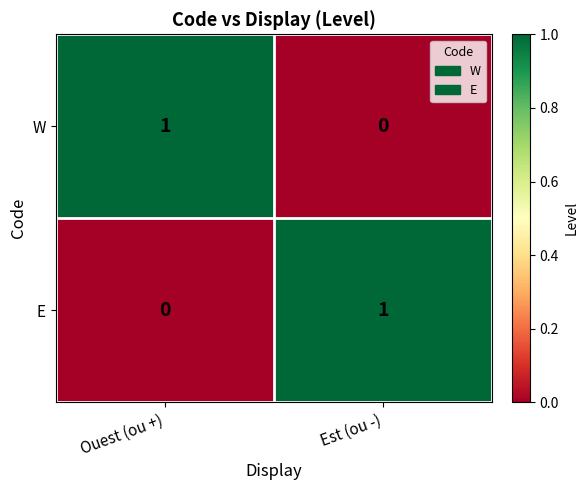

The value of W at Ouest (ou +) is 1. True or false?

True